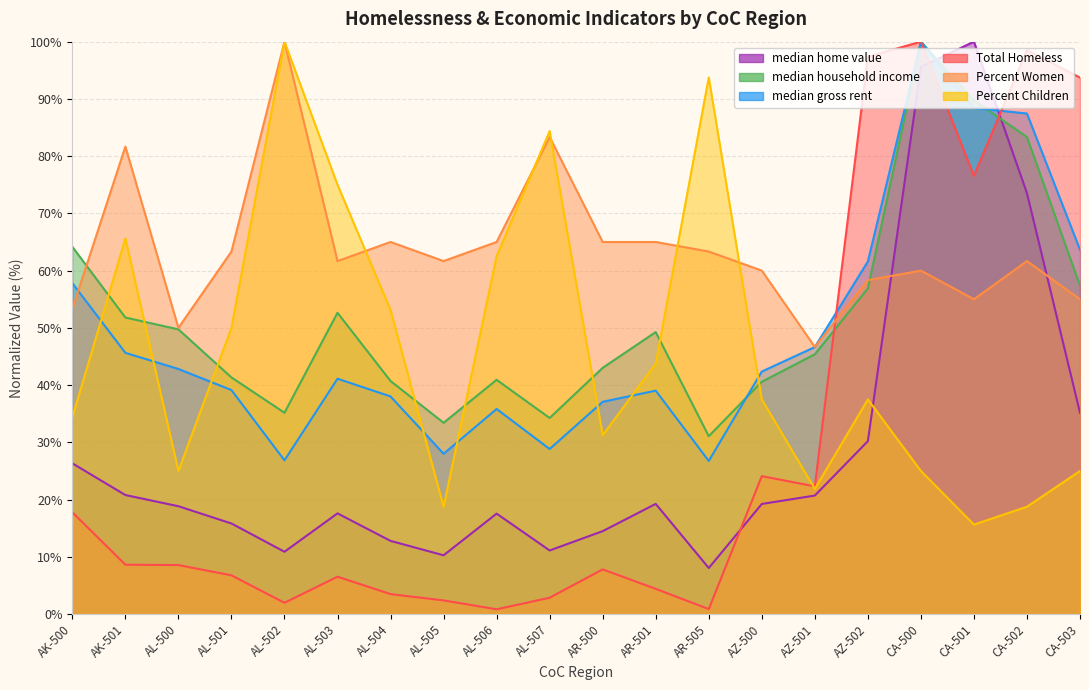

True or false: Percent_Women has more than 0 interior local peaks.

True